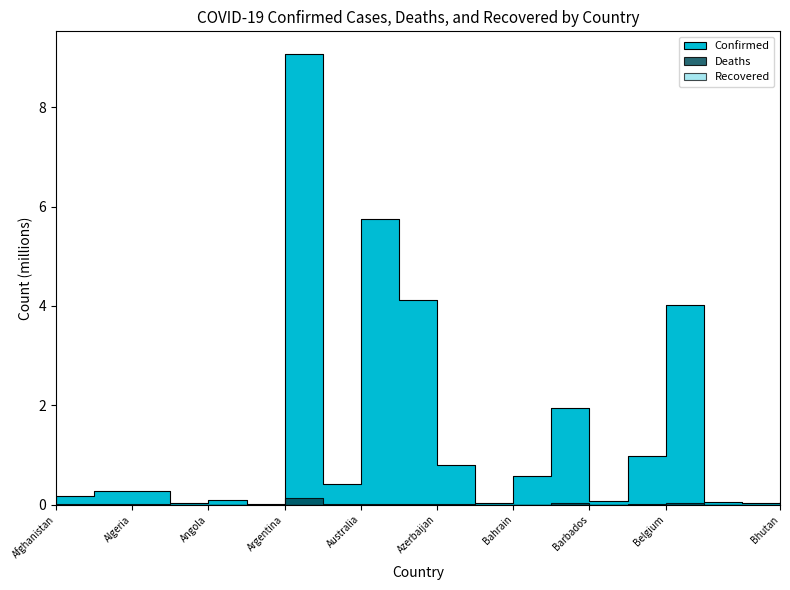

At which label does Confirmed first exceed 274828?

Argentina